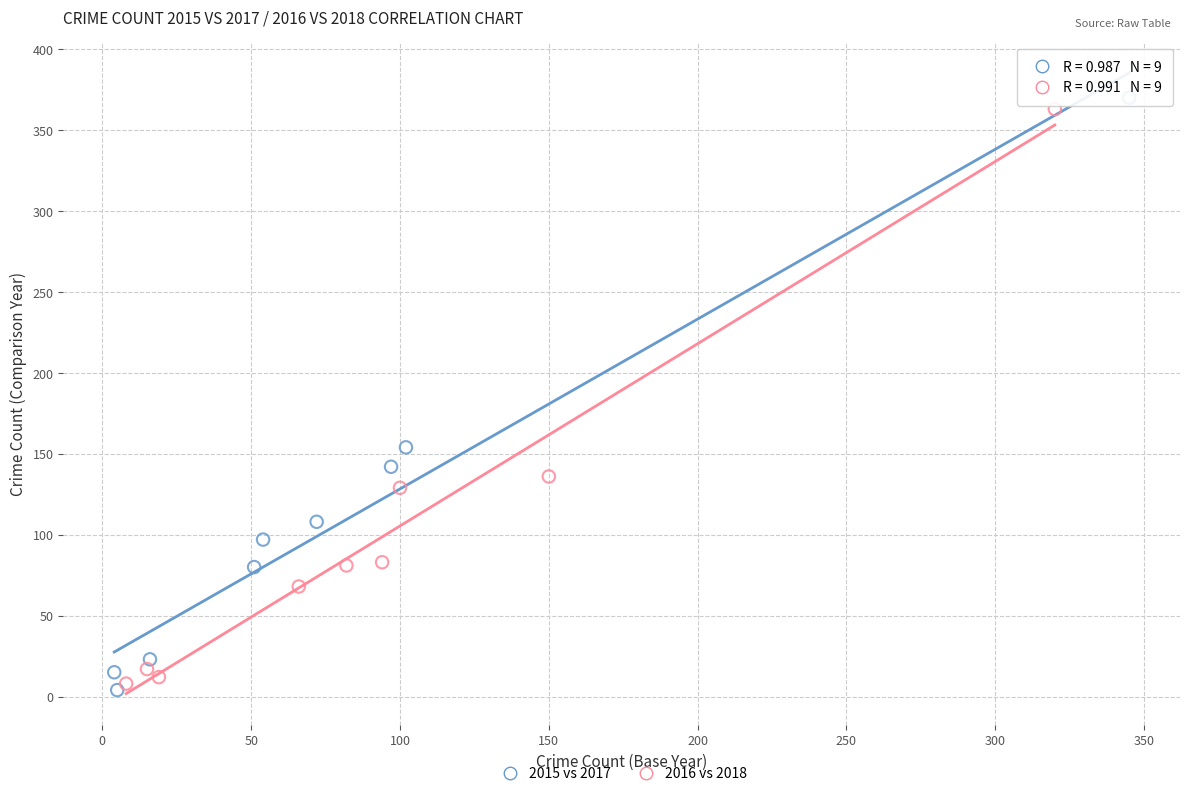

Which series has the largest Y range (max minus min)?

2015 vs 2017